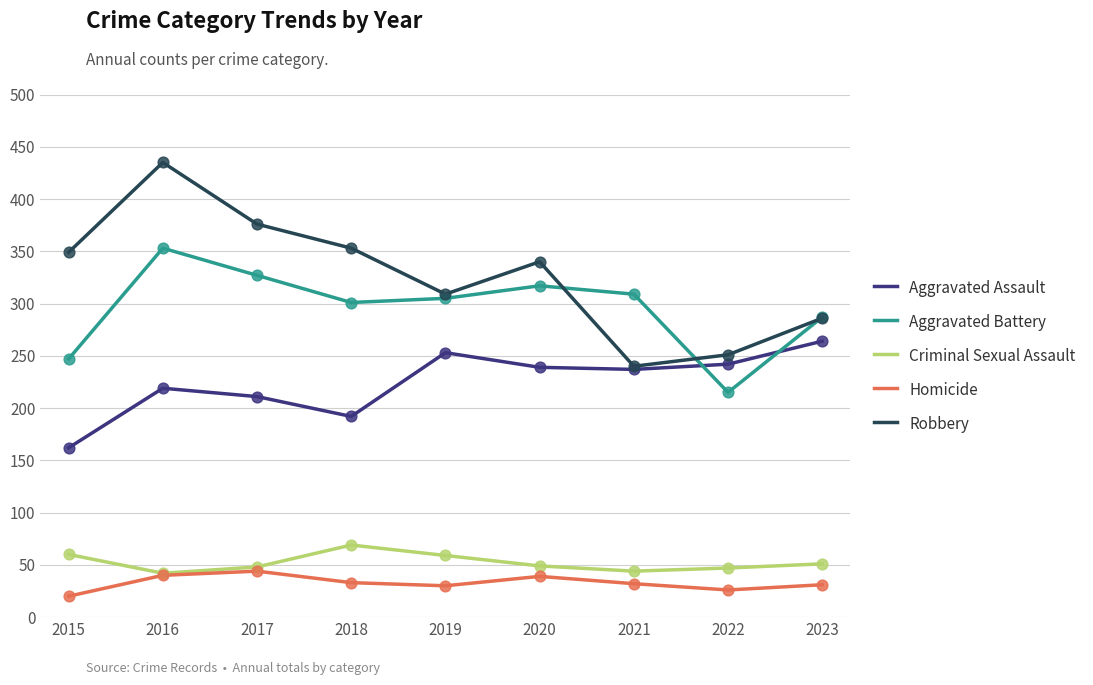

What is the spread (max minus min) of values at 2022?

225